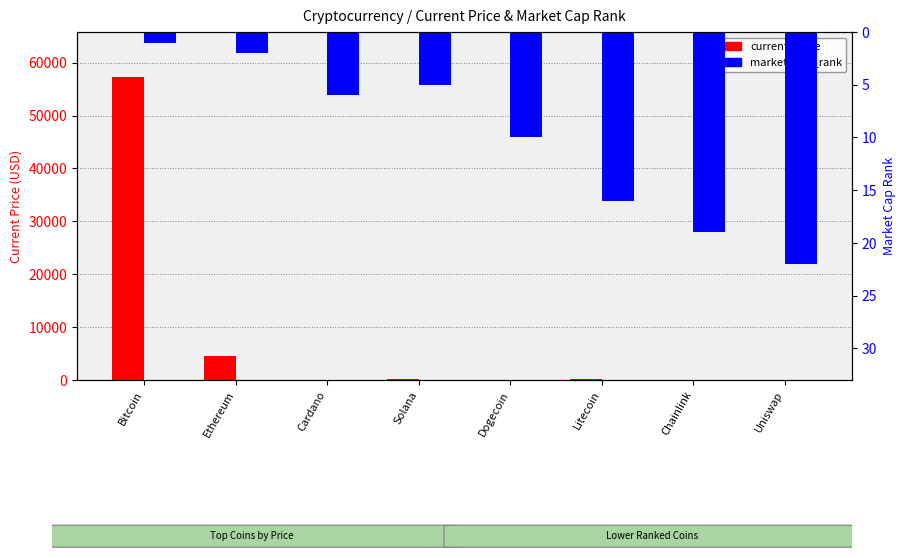

How many values in the current_price series are below 203?

4